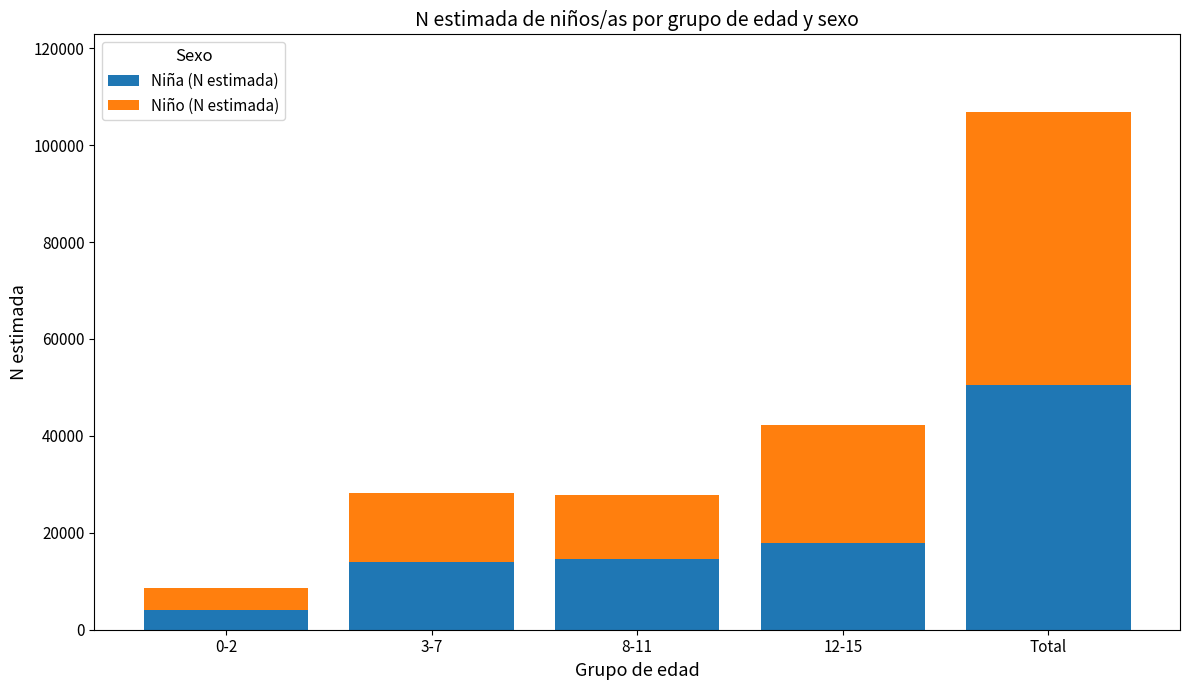

What is the difference between the Niña (N estimada) values at 0-2 and 3-7?

10006